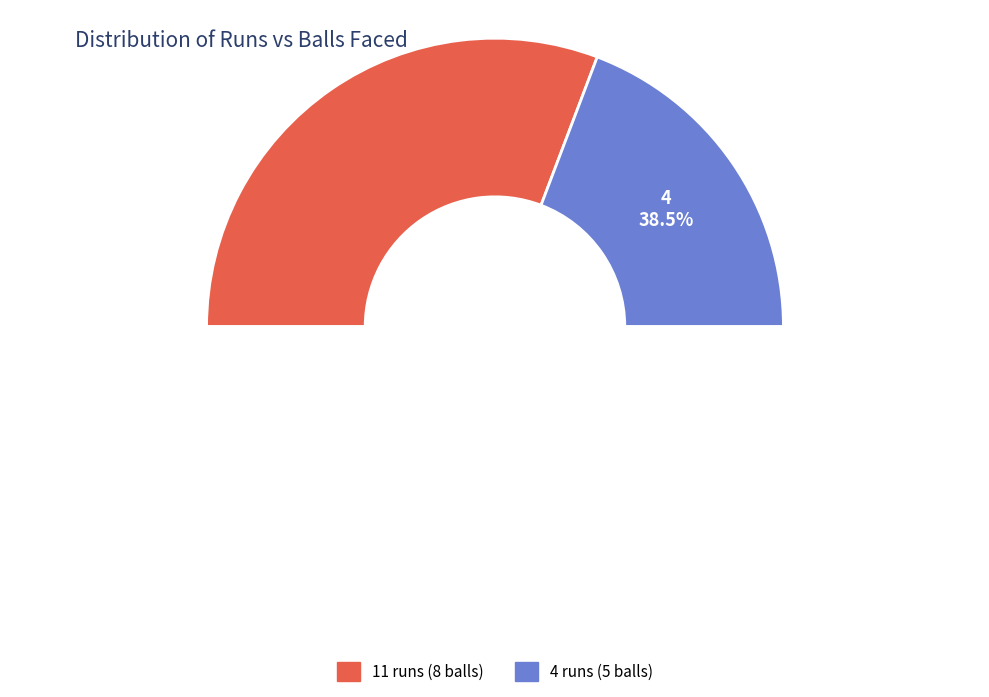

To the nearest percent, what is the difference between the 11 runs and 4 runs slice percentages?

23%